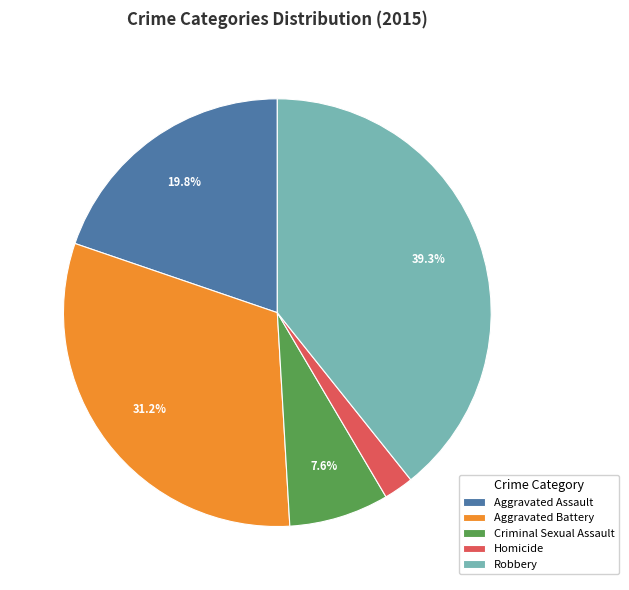

Between Aggravated Assault and Aggravated Battery, which is larger?

Aggravated Battery